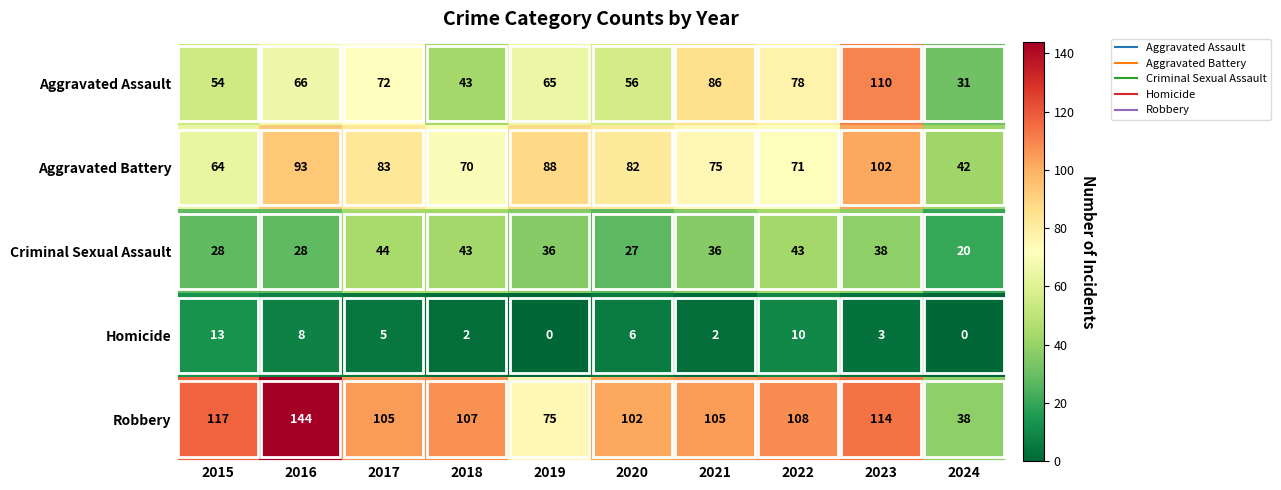

What is the highest value of the Aggravated Battery series?

102